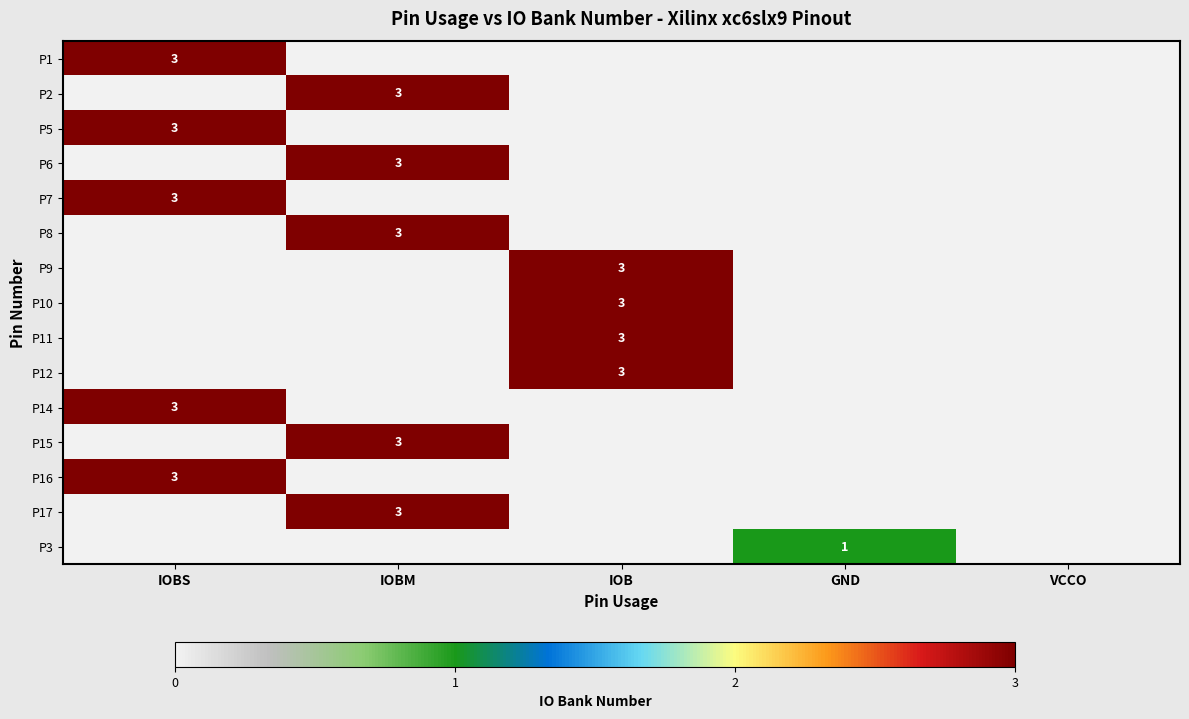

True or false: P17 has a value of 2 at IOBM.

False